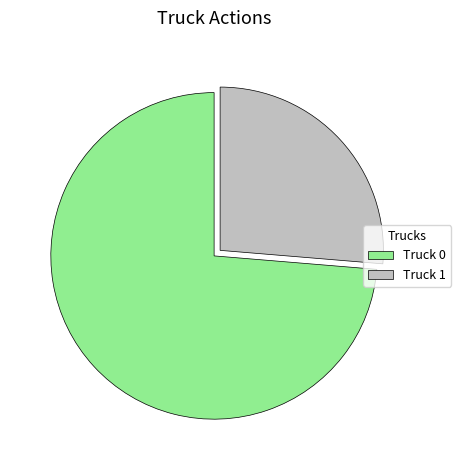

Which slice is the largest?

Truck 0